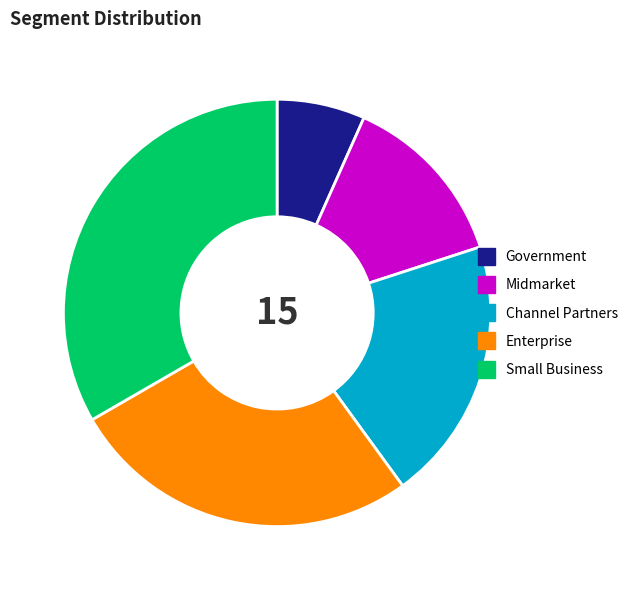

Does any single category account for the majority?

No